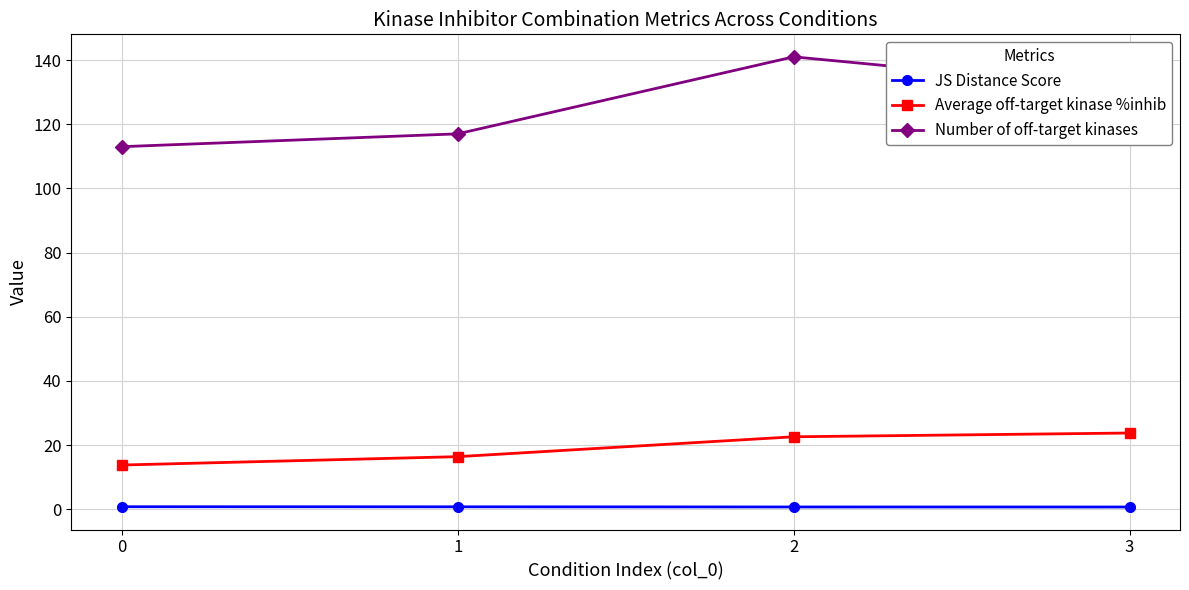

True or false: Average off-target kinase %inhib has a value of 13.8 at 0.

True